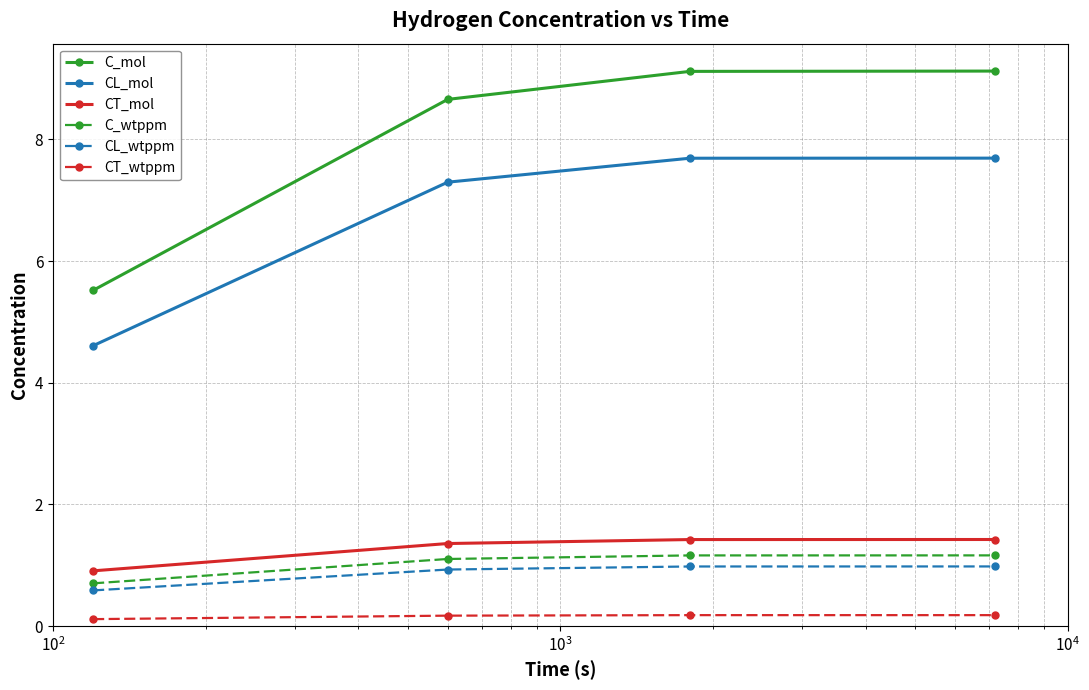

Reading left to right, extract all data points from this chart.

C_mol: 5.5	8.7	9.1	9.1
CL_mol: 4.6	7.3	7.7	7.7
CT_mol: 0.9	1.4	1.4	1.4
C_wtppm: 0.7	1.1	1.2	1.2
CL_wtppm: 0.6	0.9	1.0	1.0
CT_wtppm: 0.1	0.2	0.2	0.2